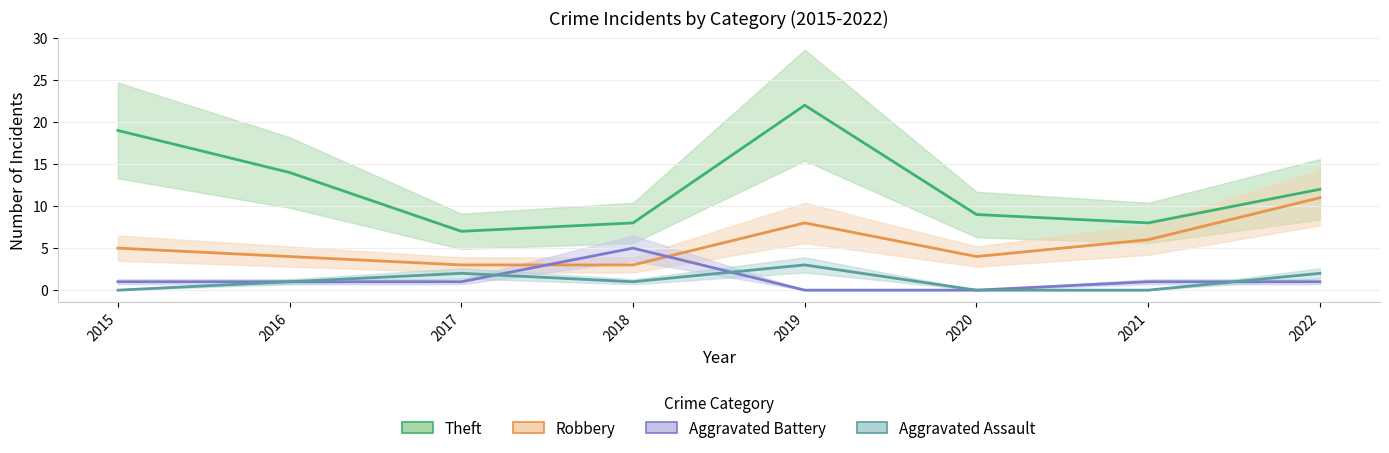

Between 2015 and 2019, which series saw the biggest shift?

Aggravated Assault